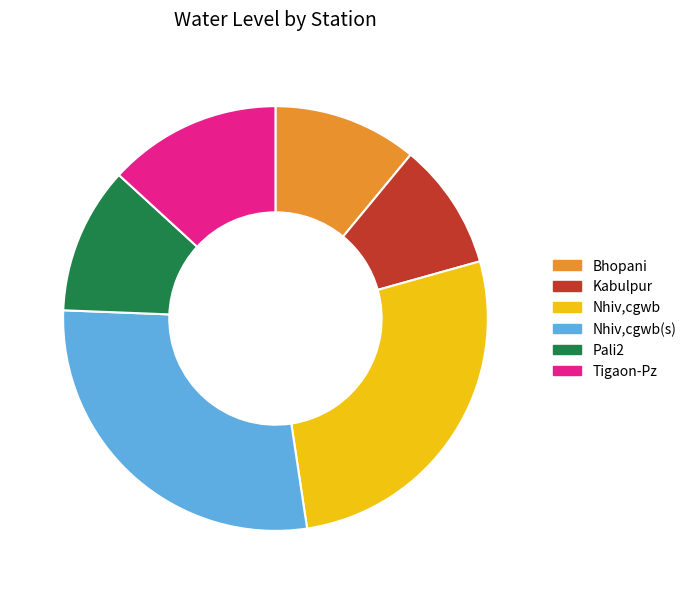

How many slices are in this pie chart?

6